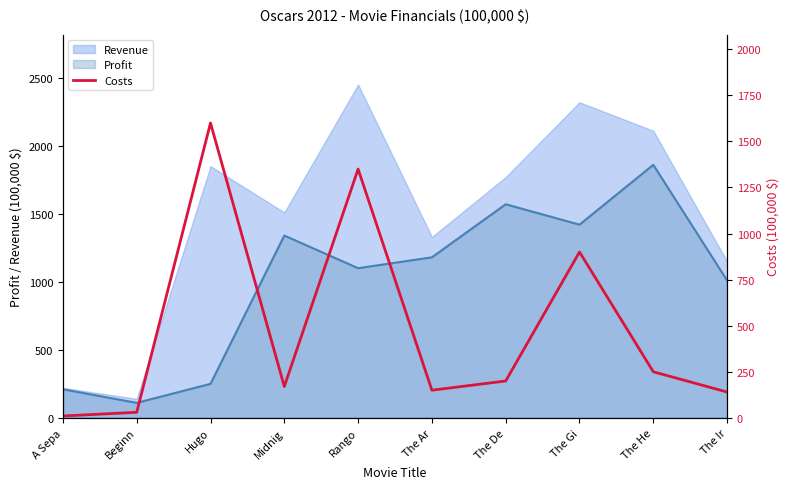

List the labels in order of Revenue value, largest first.

Rango, The Gi, The He, Hugo, The De, Midnig, The Ar, The Ir, A Sepa, Beginn